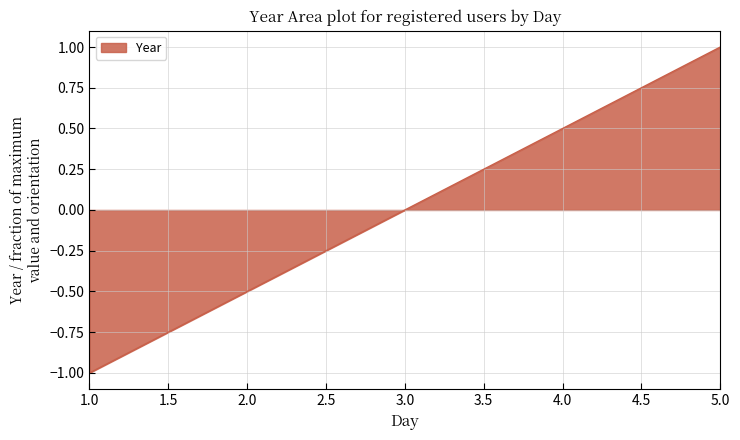

Which label corresponds to the largest value in the chart?

5.0